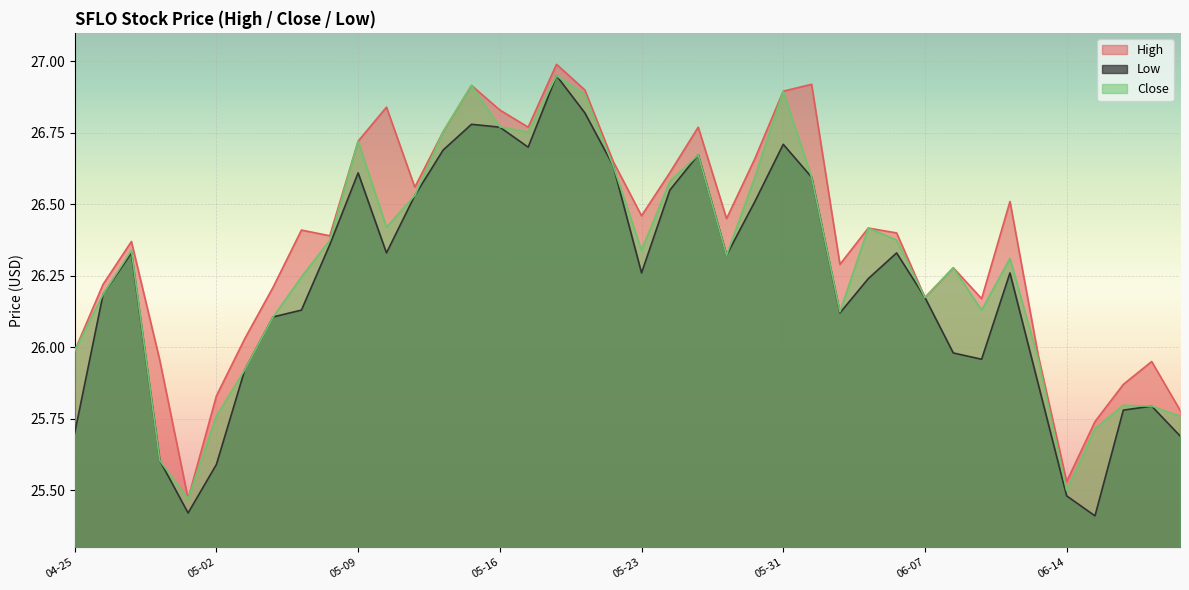

At which category is the sum across all series the highest?

2024-05-20